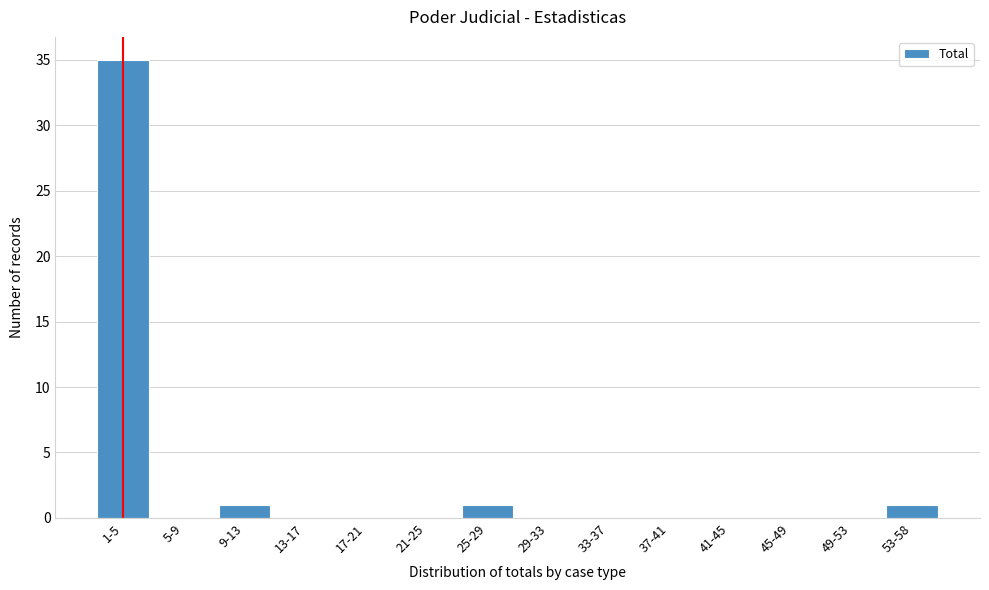

Reading left to right, extract all data points from this chart.

1-5=35	5-9=0	9-13=1	13-17=0	17-21=0	21-25=0	25-29=1	29-33=0	33-37=0	37-41=0	41-45=0	45-49=0	49-53=0	53-58=1